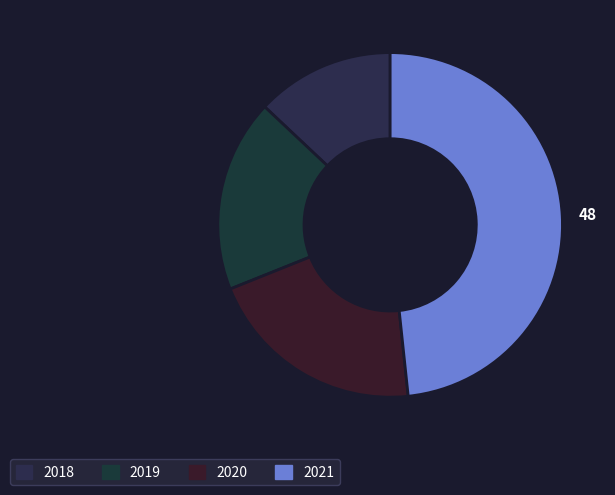

How many slices are in this pie chart?

4